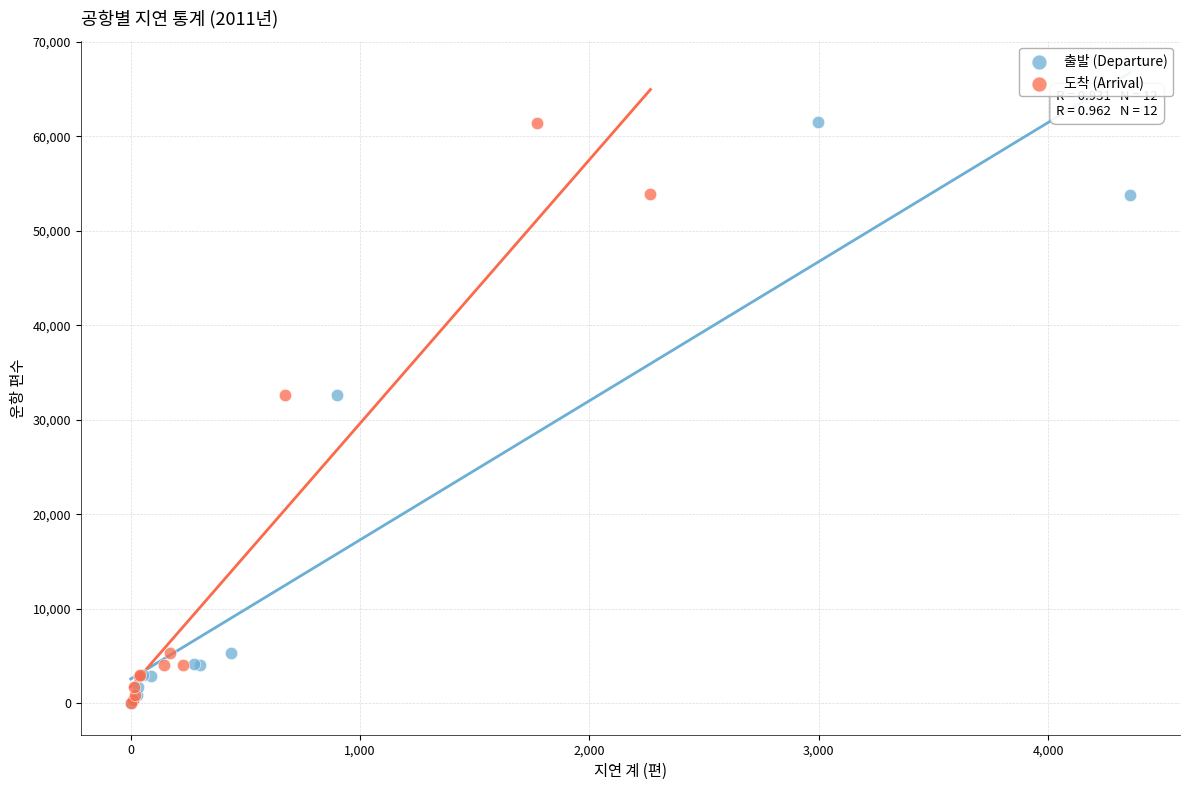

What are all the series names shown in the legend?

출발 (Departure), 도착 (Arrival)